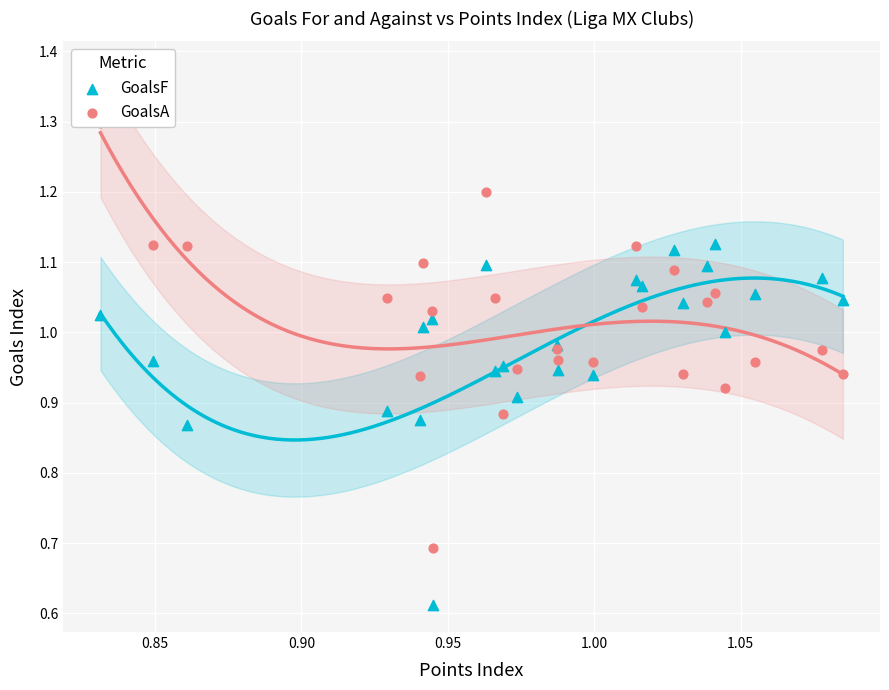

At how many categories does at least one series exceed 0?

25